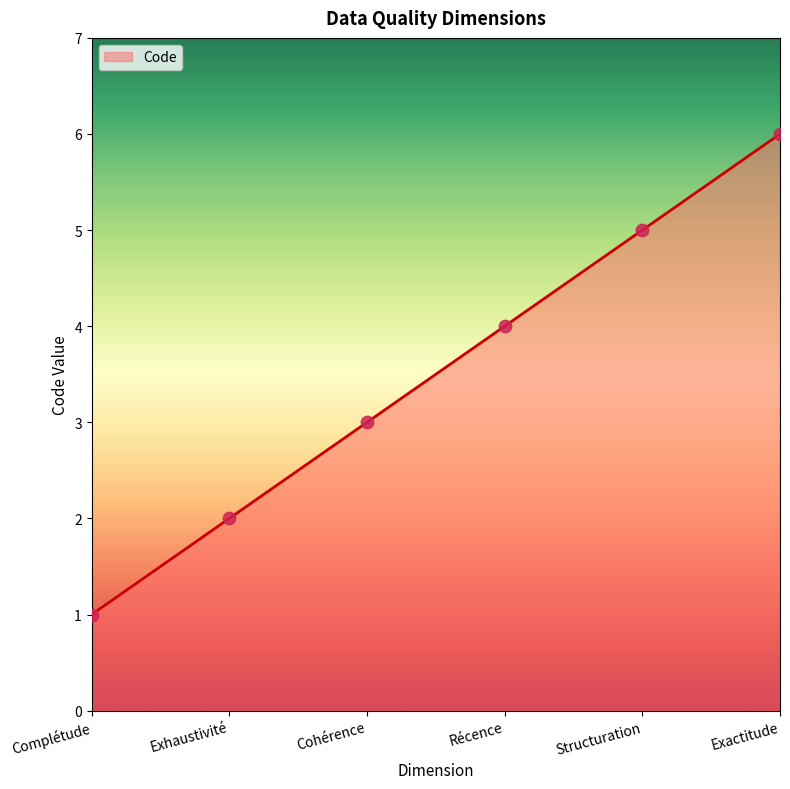

What is the change in value from Structuration to Exactitude?

+1